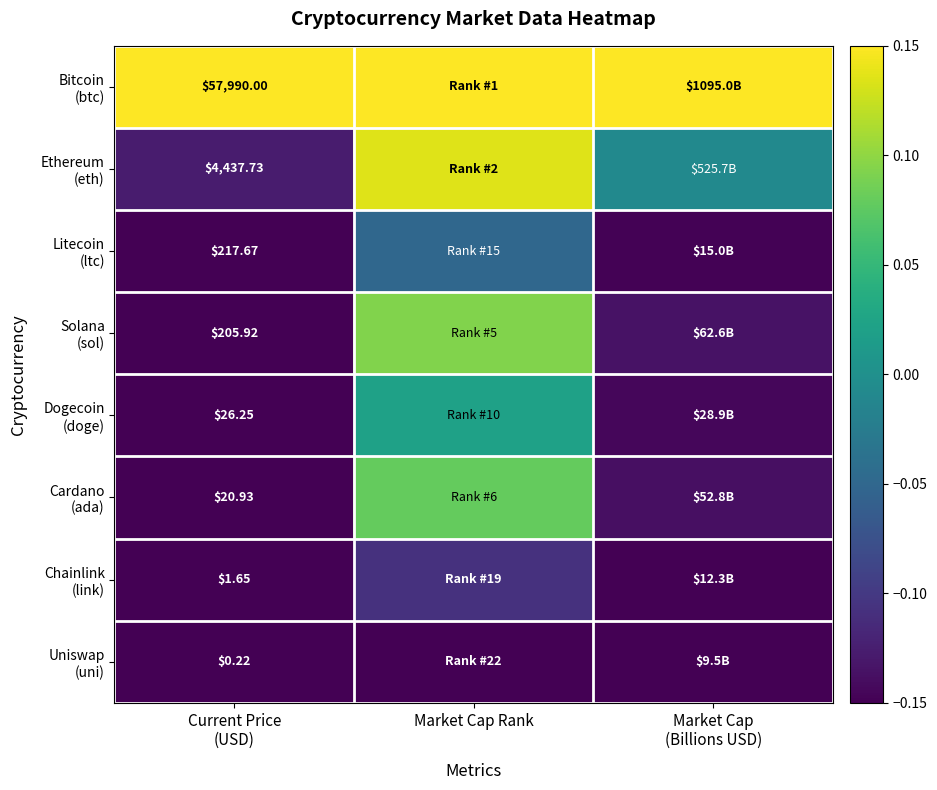

The Bitcoin (btc) series shows 0.1 at Market Cap (Billions USD). True or false?

True